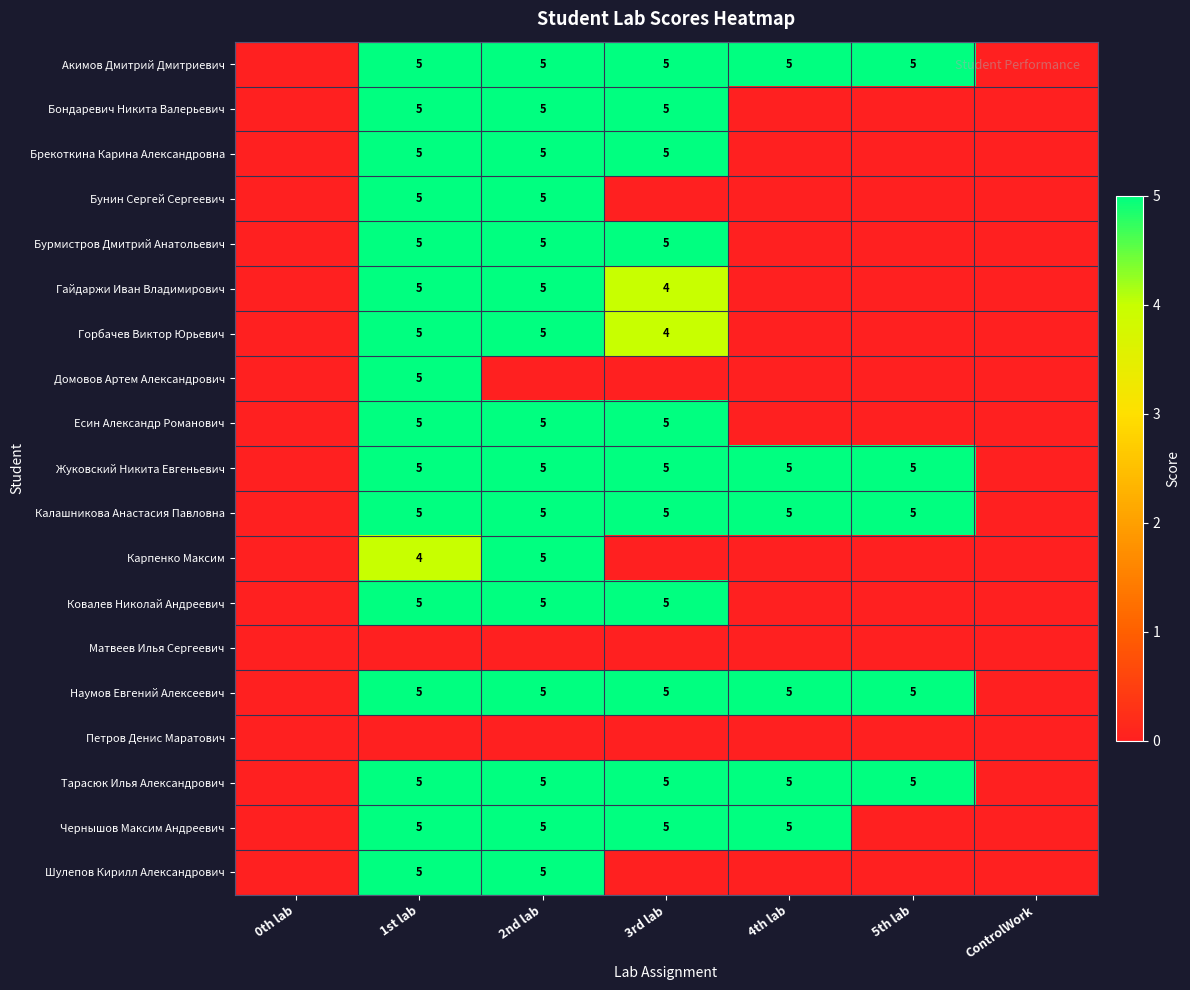

At which category is the sum across all series the highest?

1st lab